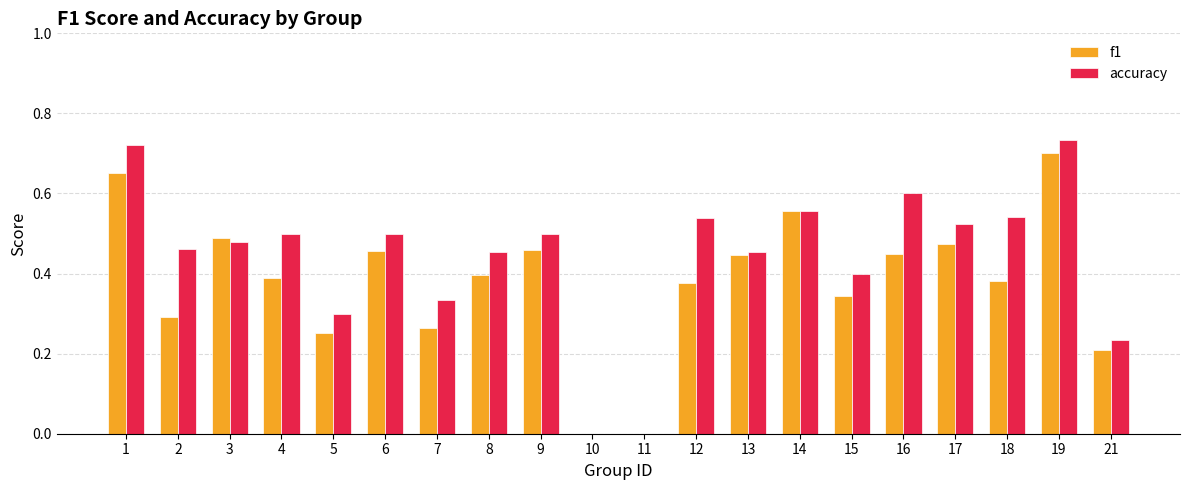

What are all the series names shown in the legend?

f1, accuracy